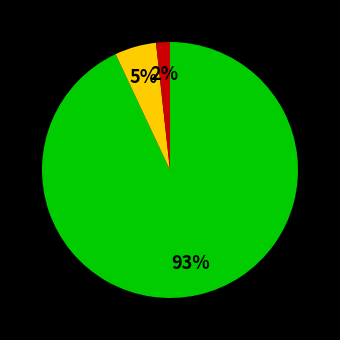

Is there a majority slice in this chart?

Yes